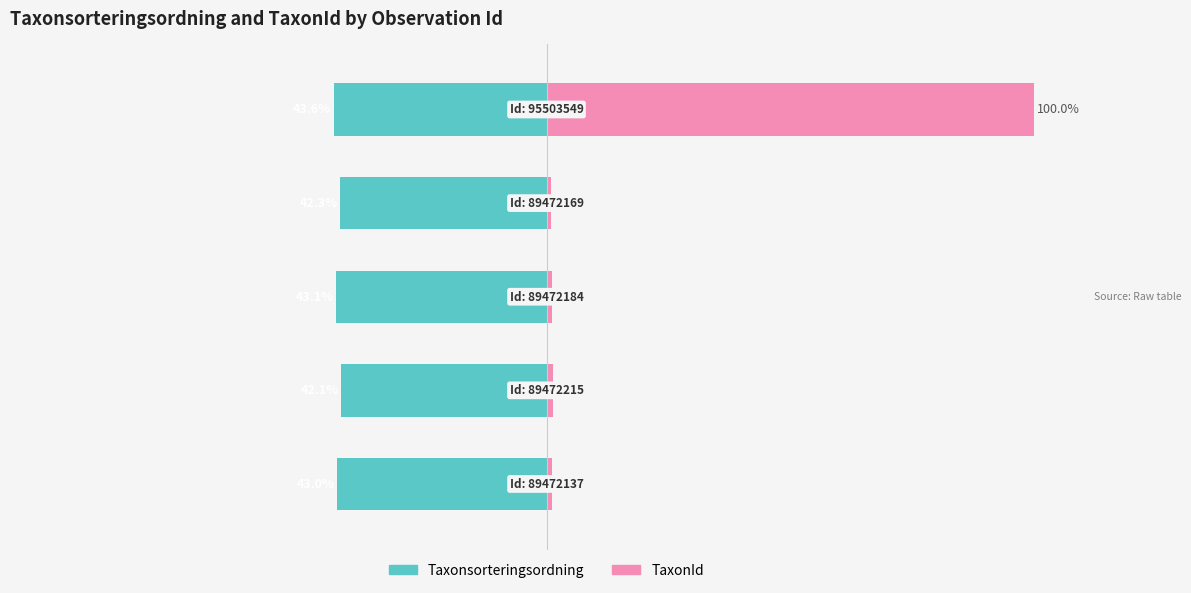

How many bars are there in each group?

2